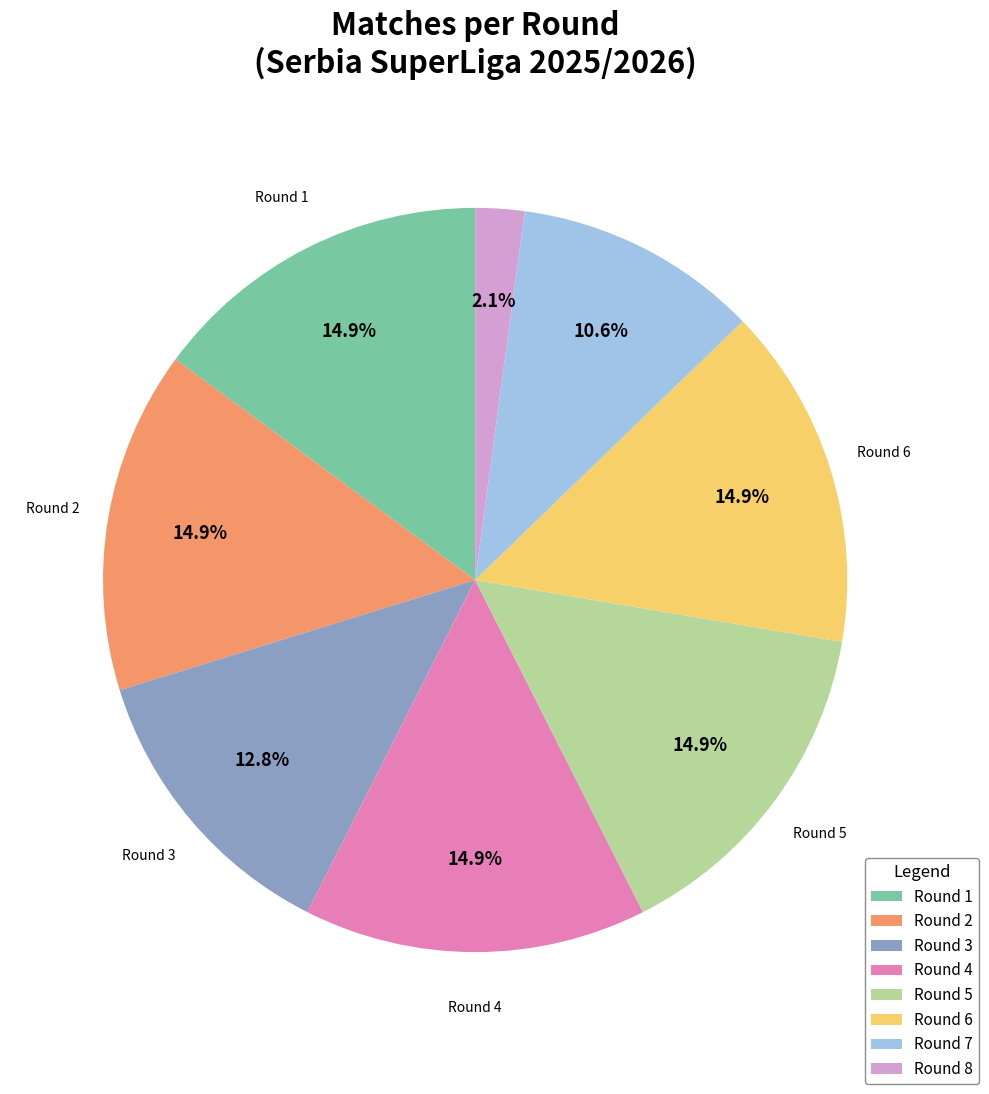

Is there any slice that represents more than half of the pie?

No